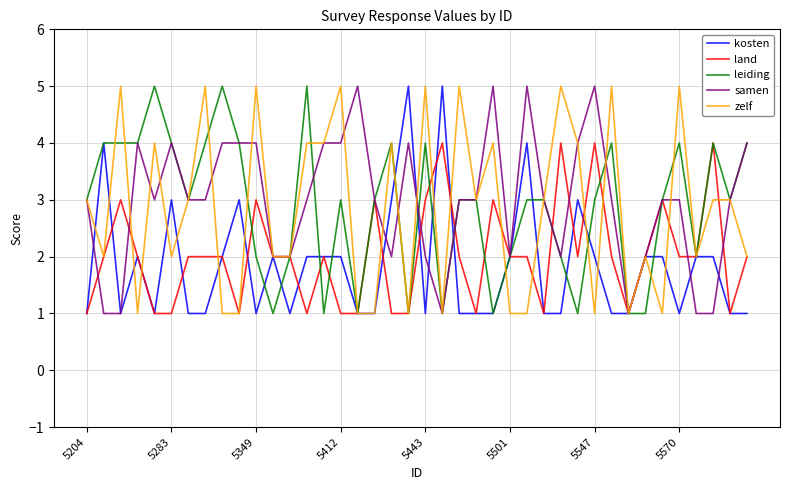

What is the maximum value for kosten?

5